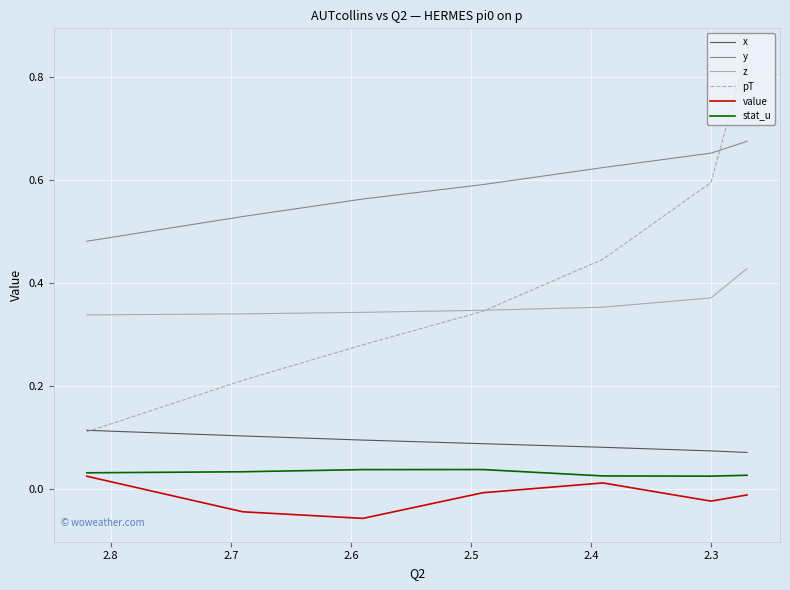

True or false: y and pT intersect in this chart.

True